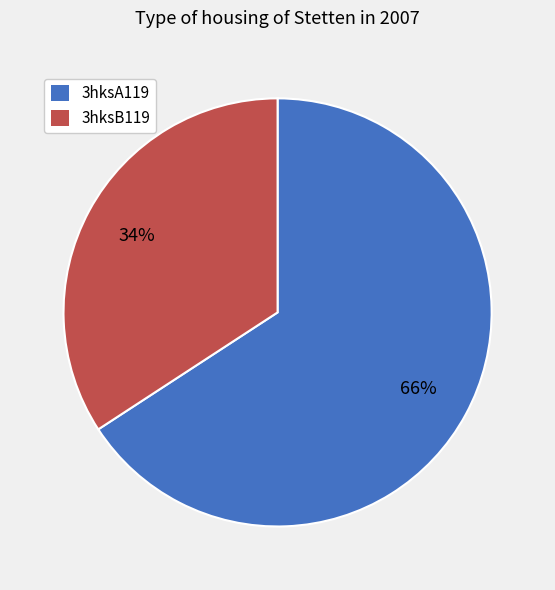

To the nearest percent, what is the average slice percentage?

50%